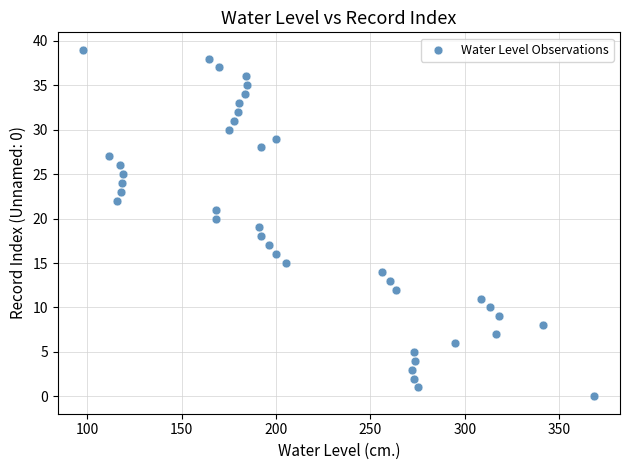

What is the range of Y values (max minus min)?

39